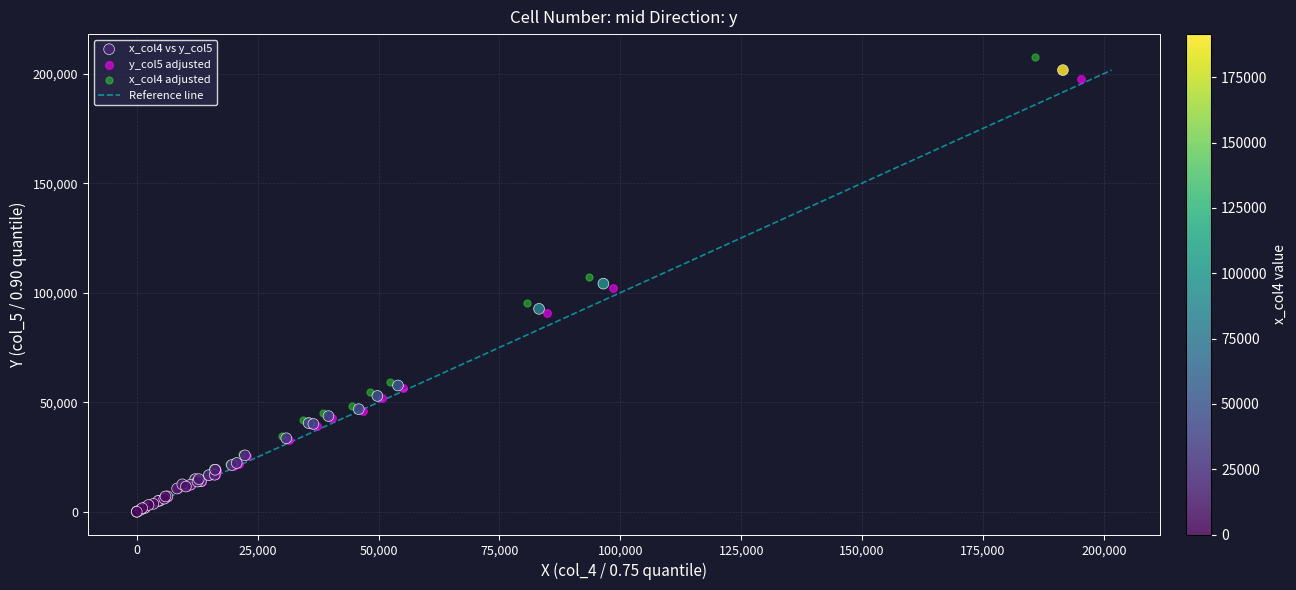

Which series has the largest Y range (max minus min)?

x_col4 adjusted